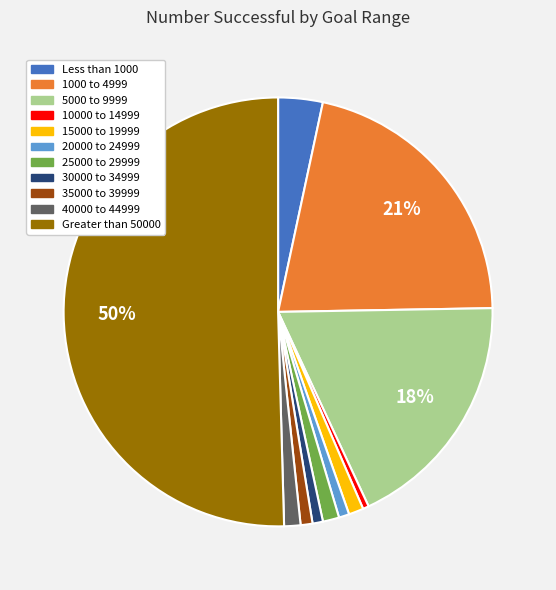

To the nearest percent, what portion does 40000 to 44999 represent?

1%